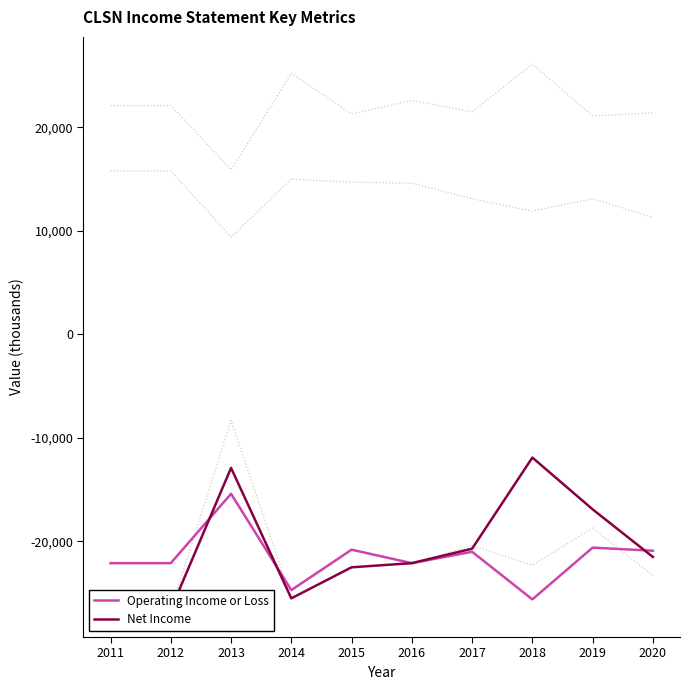

What is the total value across all series at 2020?

-54500